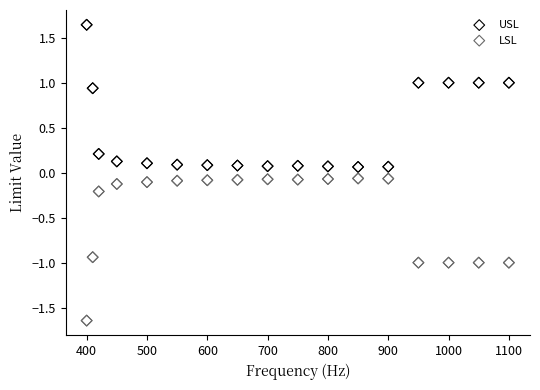

Which series contains the highest Y value?

USL